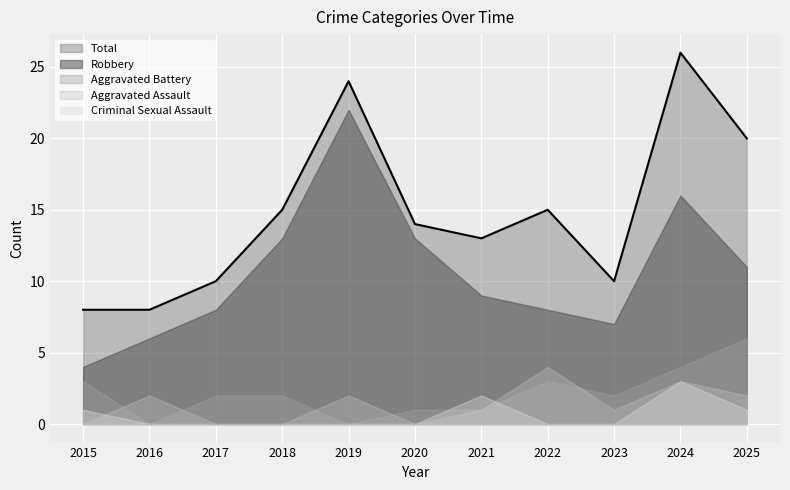

Where does the Aggravated Assault series first go above 1?

2016